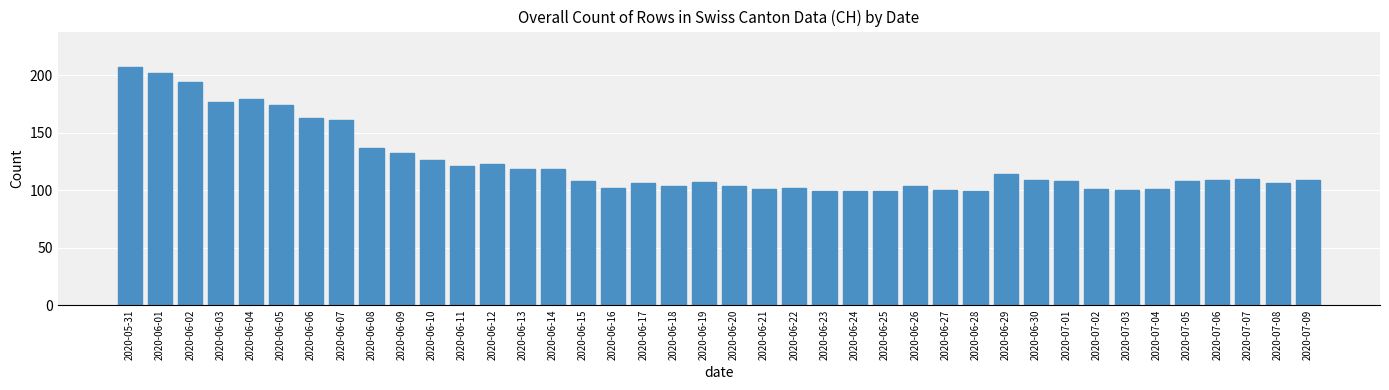

Is it true that the value at 2020-06-26 is 164?

False